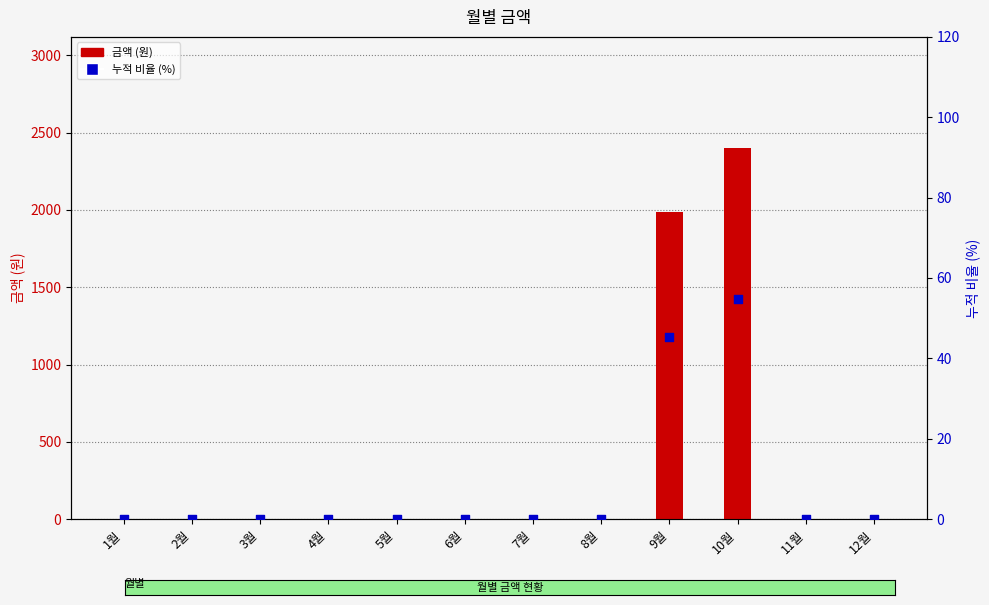

Which series reaches the maximum Y coordinate?

금액 (원)